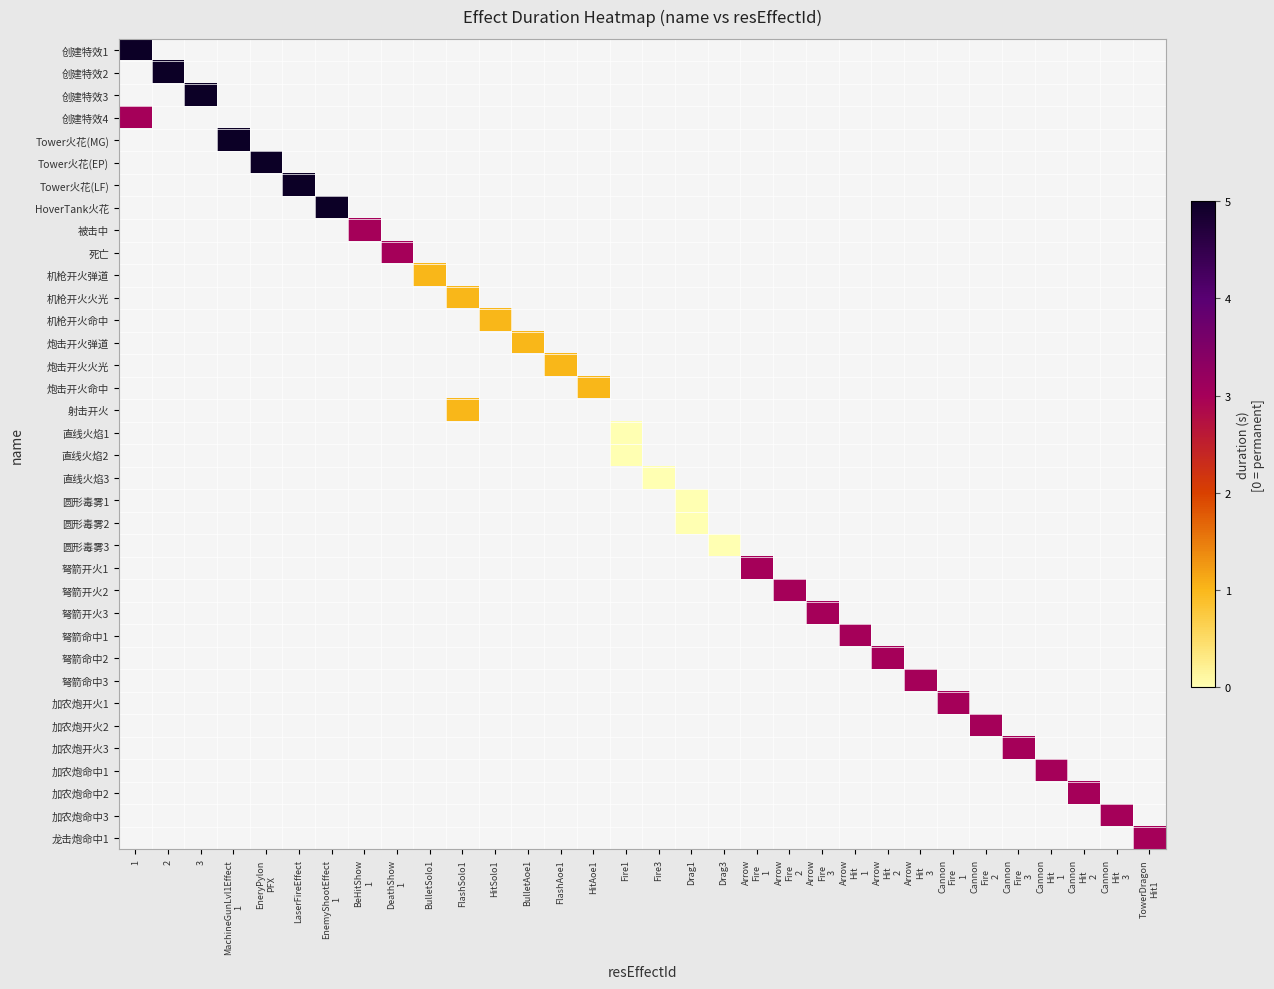

Which series has the widest spread of values?

创建特效1